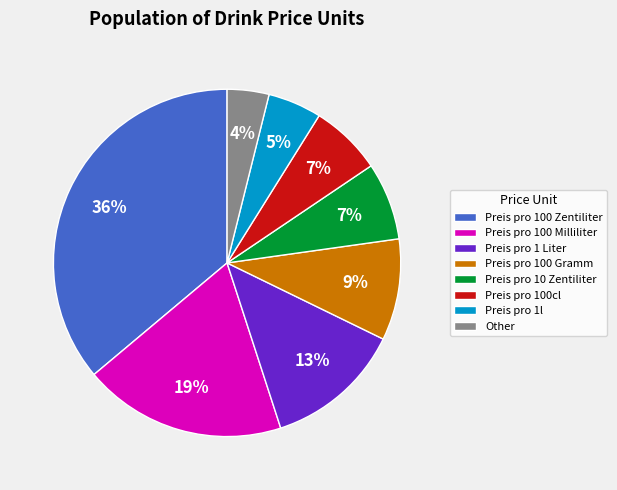

What is the largest slice in the pie chart?

Preis pro 100 Zentiliter